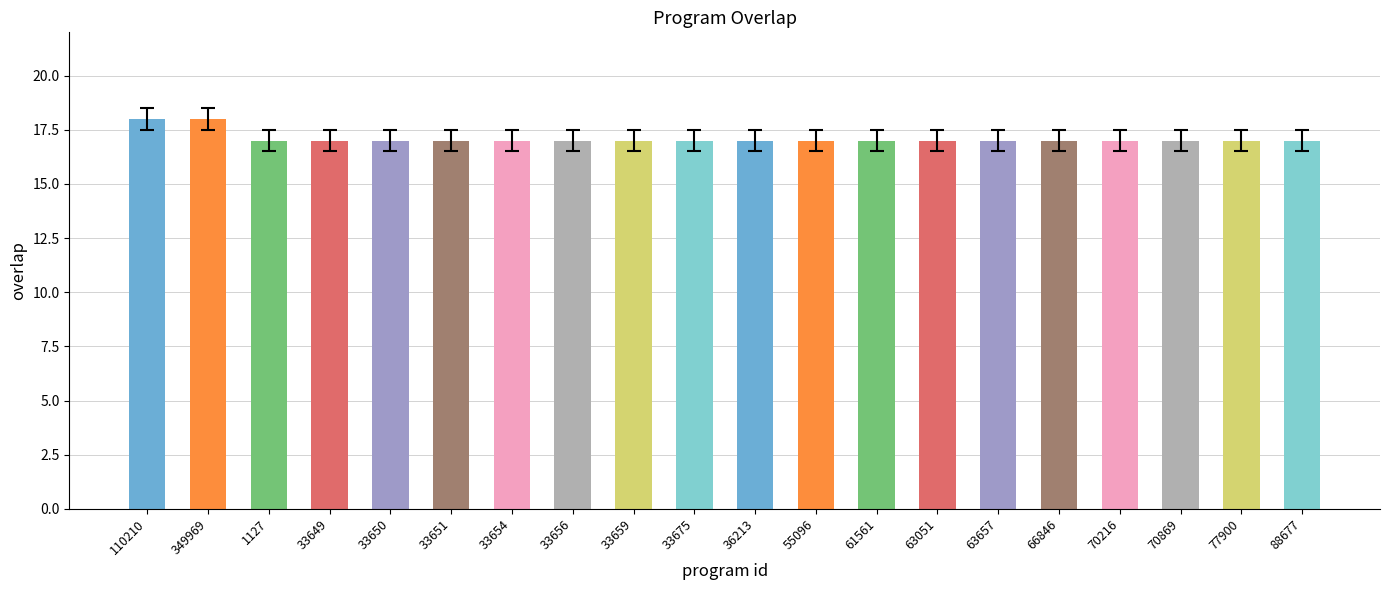

How many bars are there in total?

20